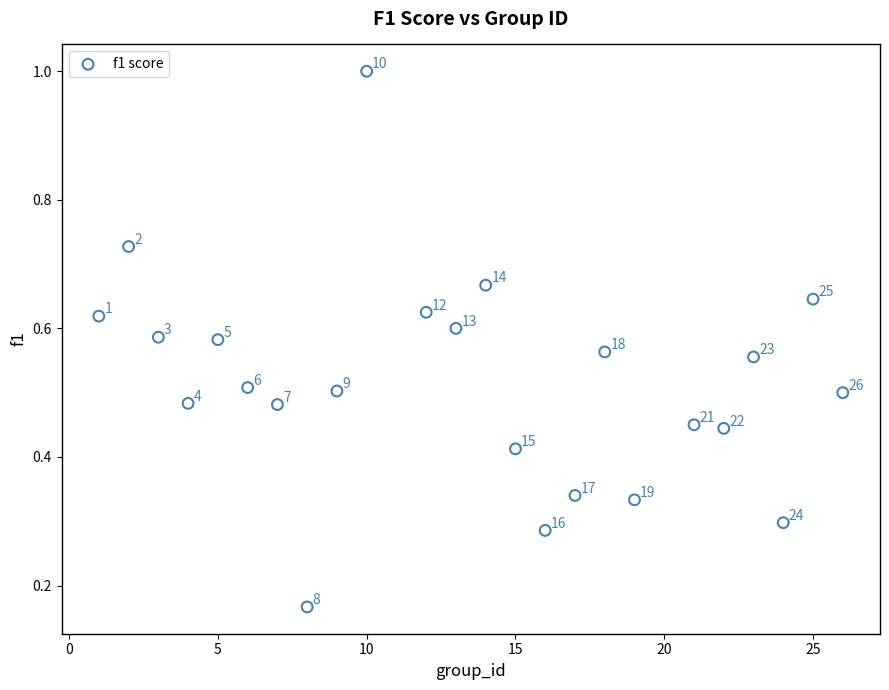

What is the range of X values (max minus min)?

25.0